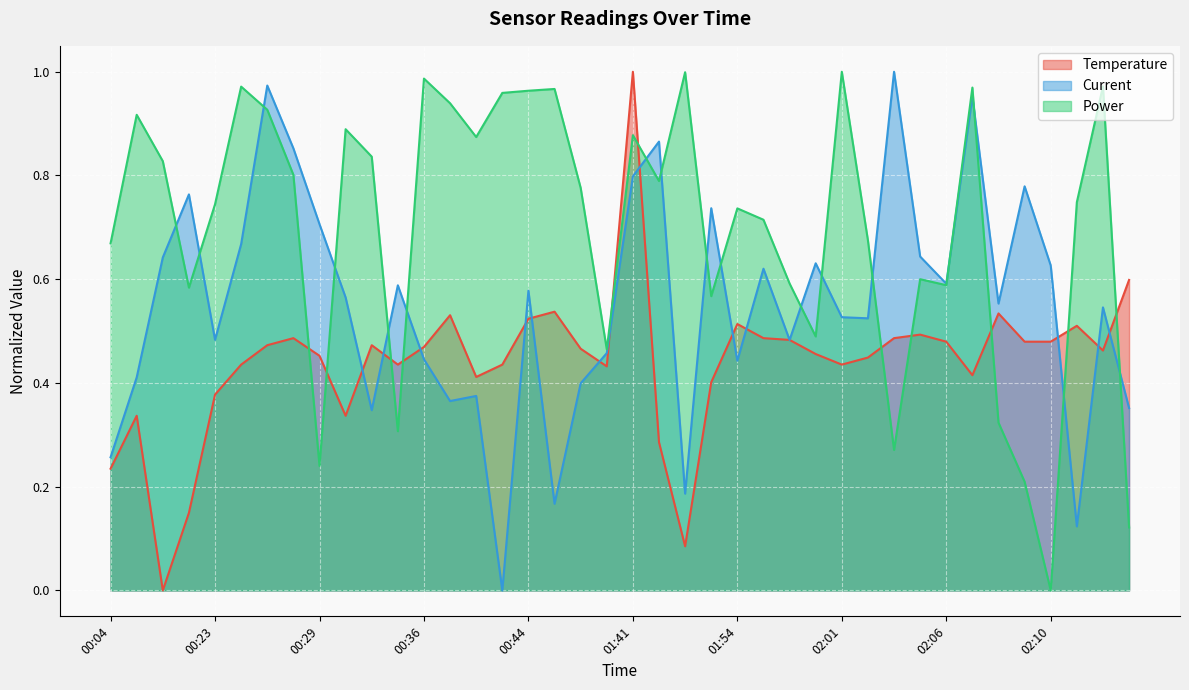

Does the chart display data point markers on the line(s)?

No